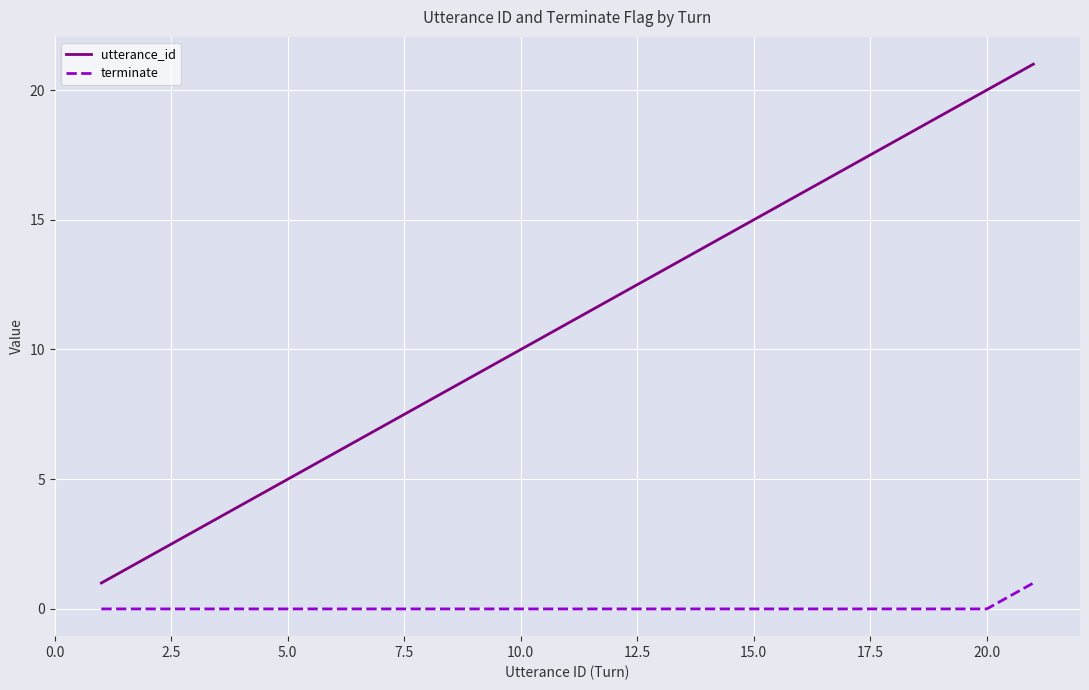

Which series has the largest range (max minus min)?

utterance_id